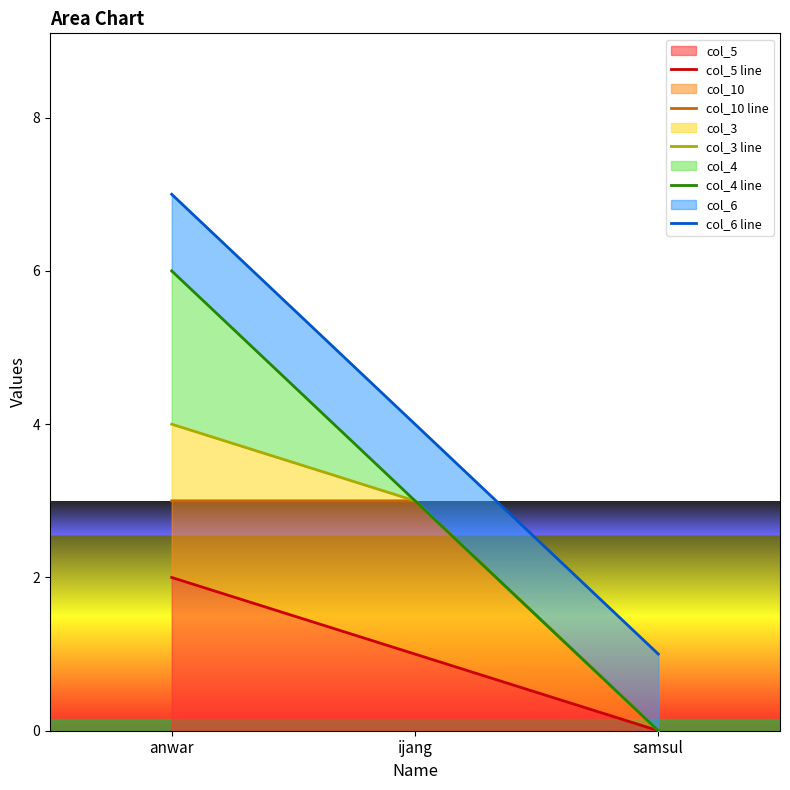

The value of col_3 line at ijang is 5. True or false?

False